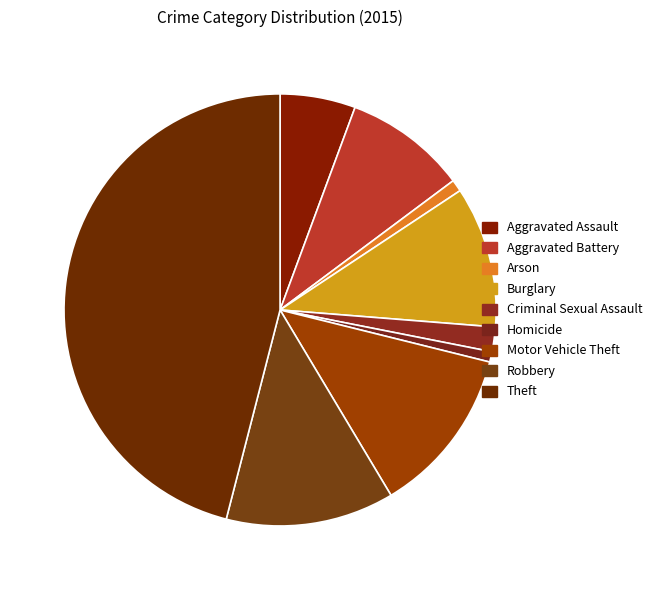

How many slices are in this pie chart?

9